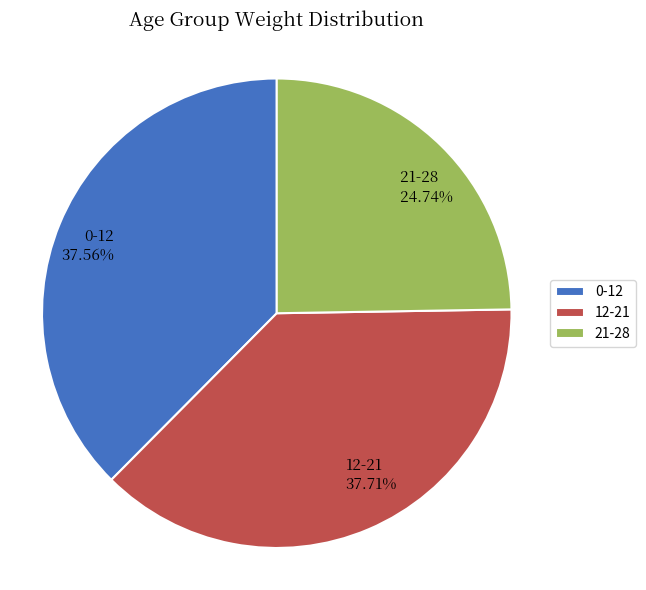

How many slices are in this pie chart?

3